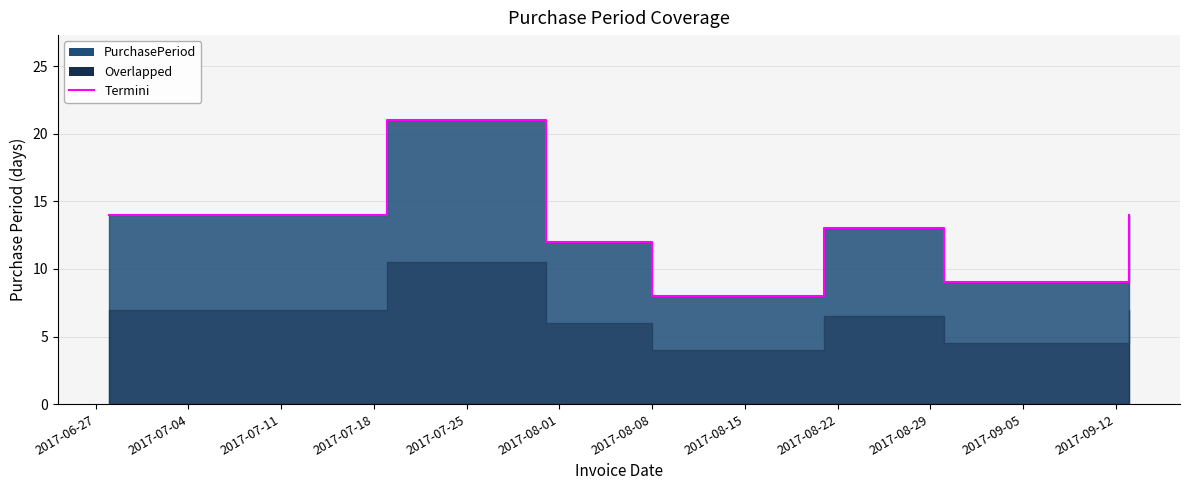

What is the label of the 4th point from the right?

2017-08-08